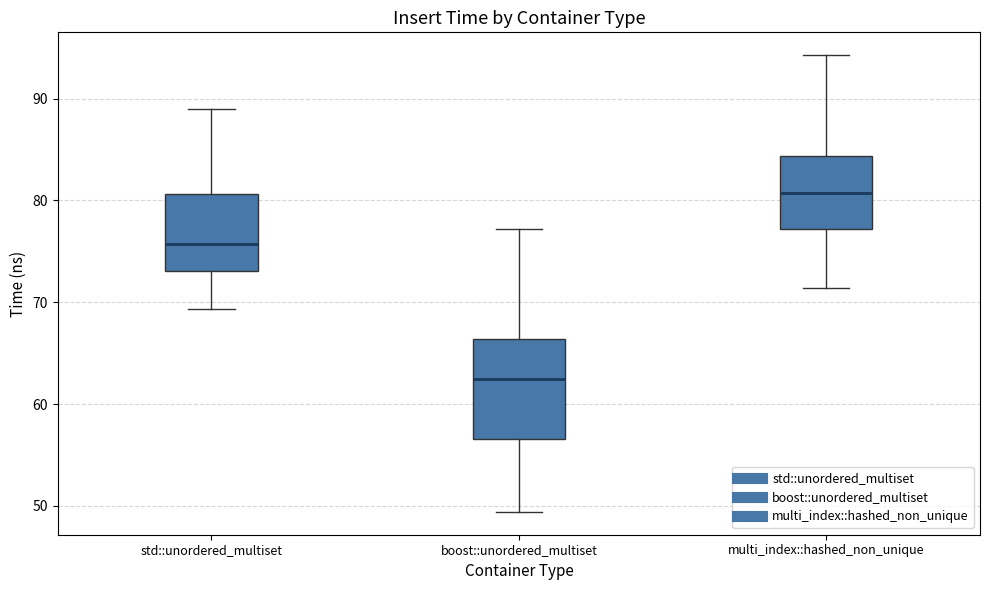

Comparing the boxes themselves (not the whiskers), which one is the tallest?

boost::unordered_multiset